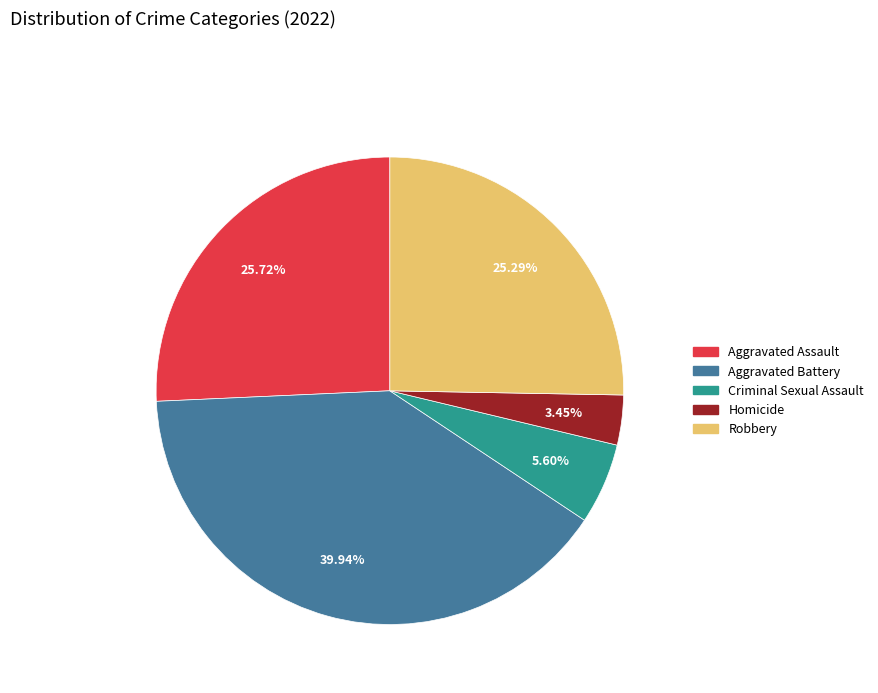

To the nearest percent, what portion does Homicide represent?

3%